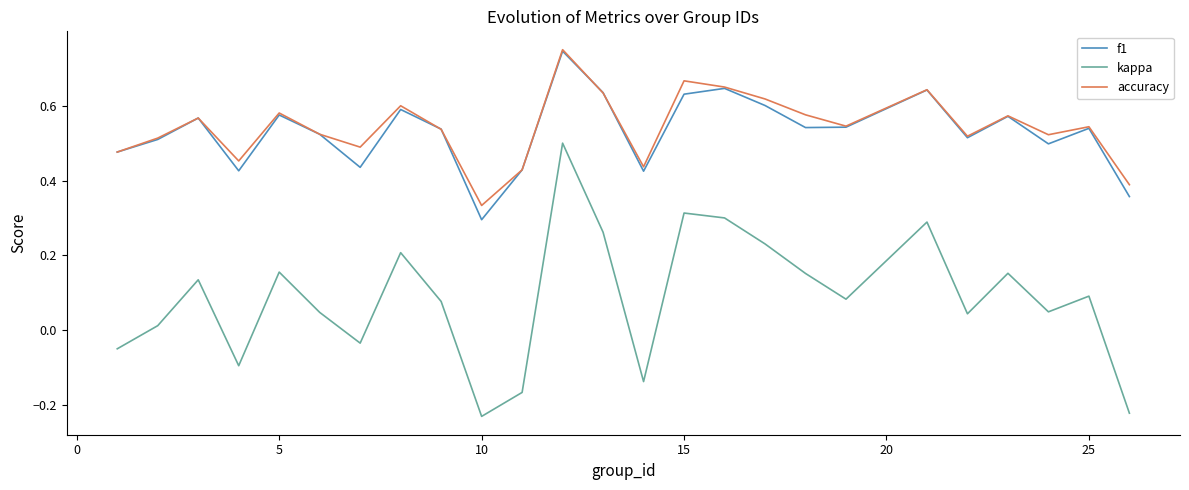

Does the chart display data point markers on the line(s)?

No